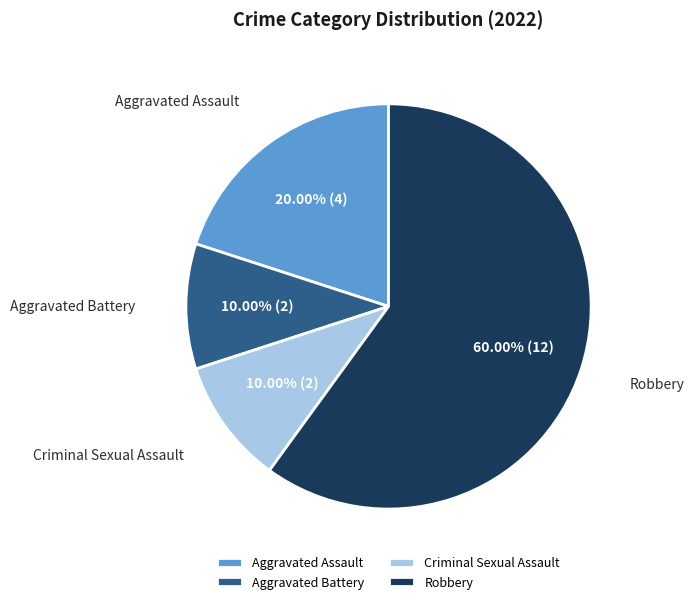

To the nearest percent, what portion does Aggravated Assault represent?

20%